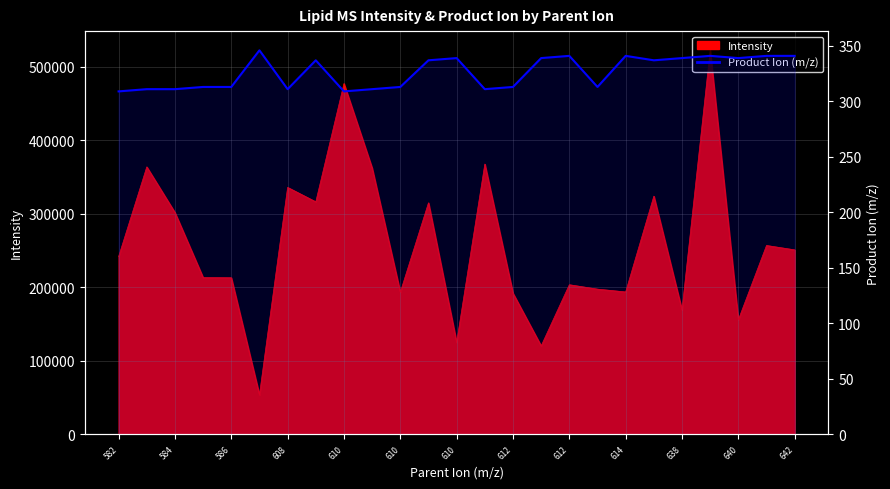

Approximately how many times larger is the value at 19 compared to 17?

1.1